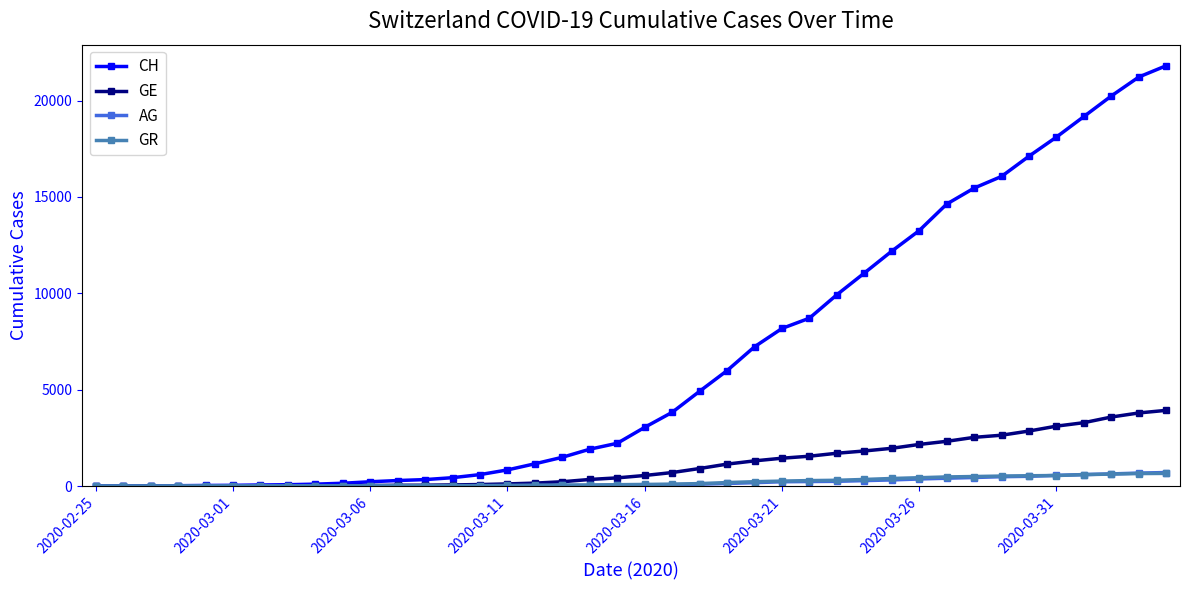

Which series has the largest total across all categories?

CH